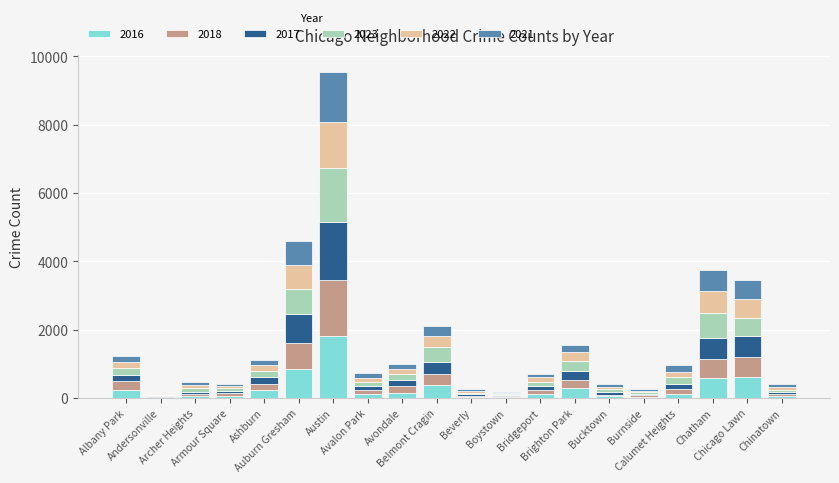

Where does the 2018 series first go above 127?

Albany Park